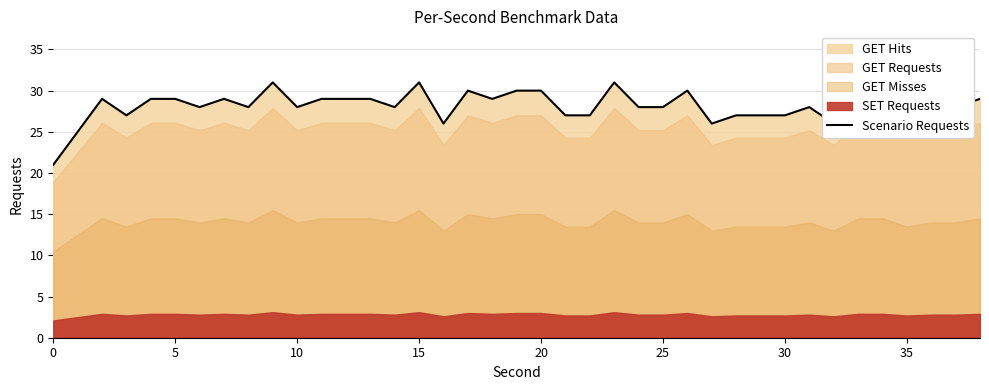

Does the chart have visible grid lines?

Yes